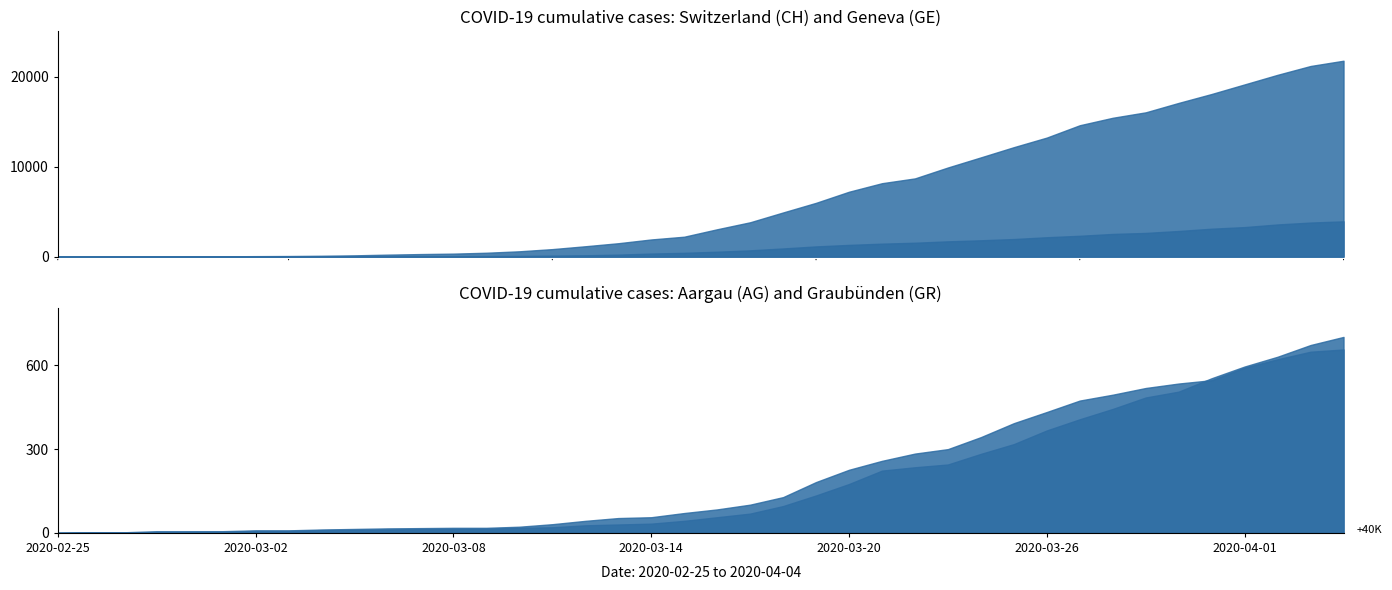

Is the value of CH at 2020-03-19 greater than the value of AG at 2020-03-31?

Yes